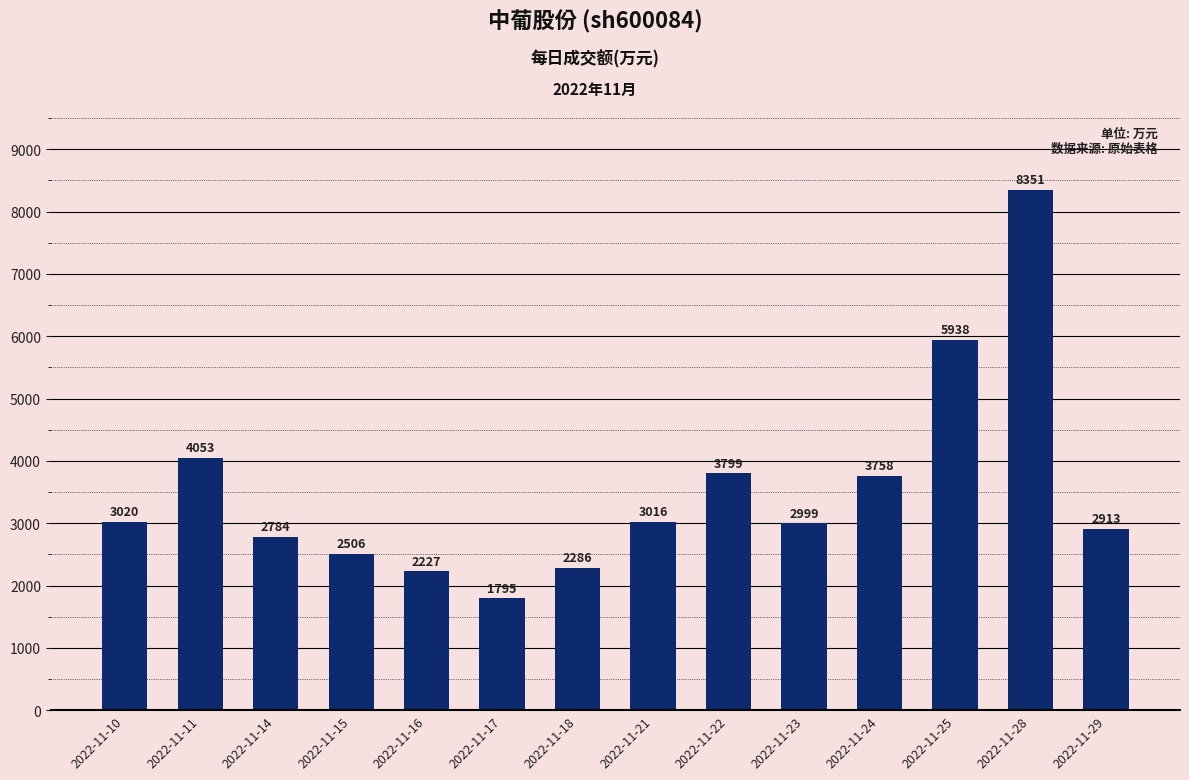

What value does the data have at 2022-11-28?

8351